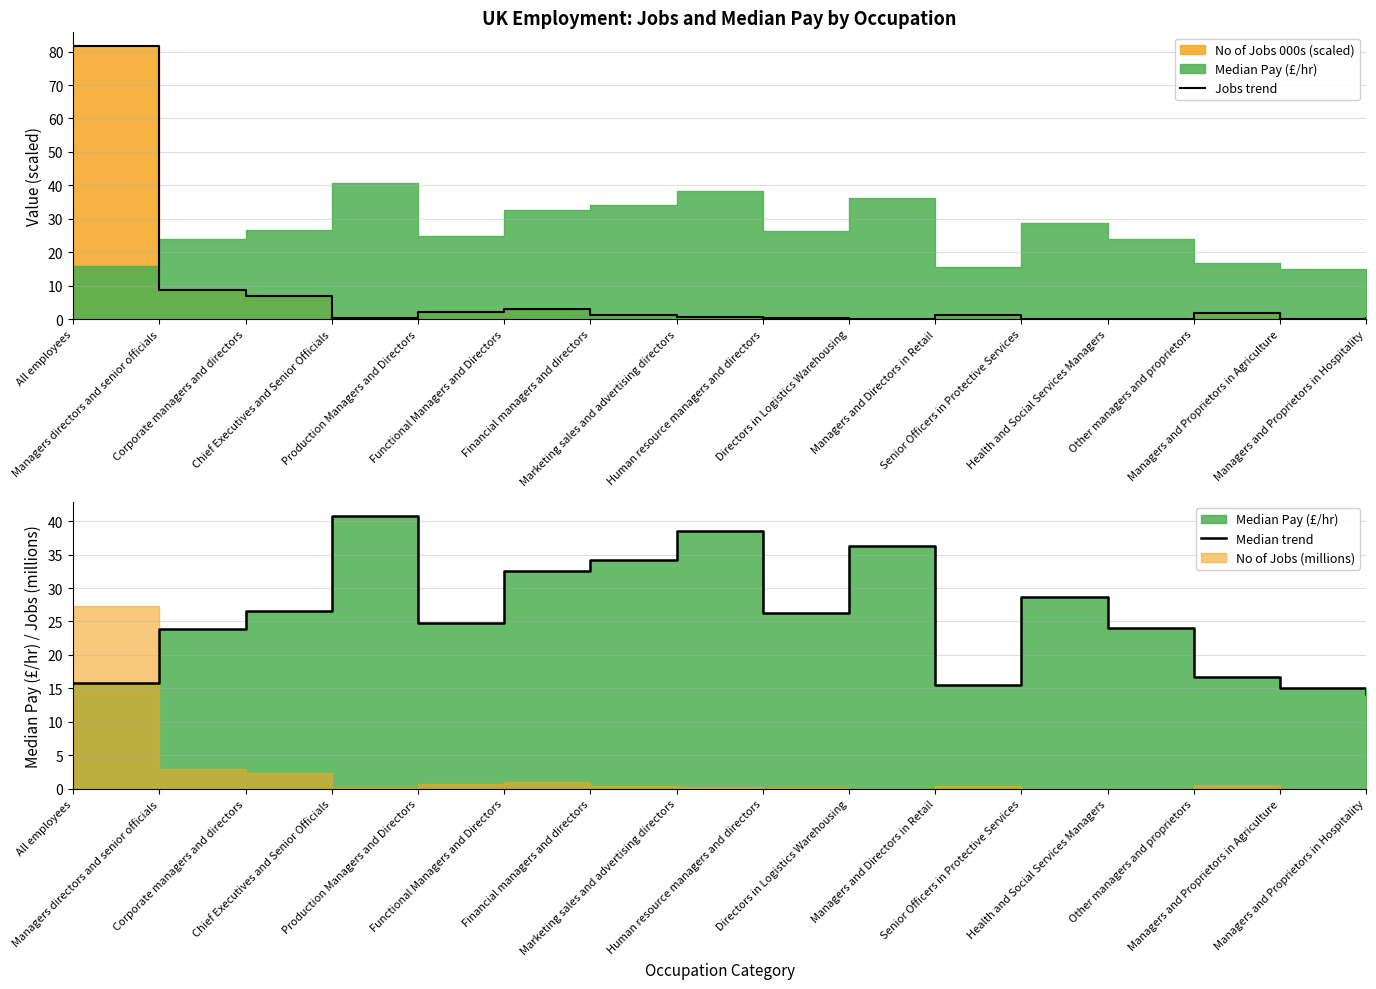

How many intersections are there between Median trend and Jobs trend?

1